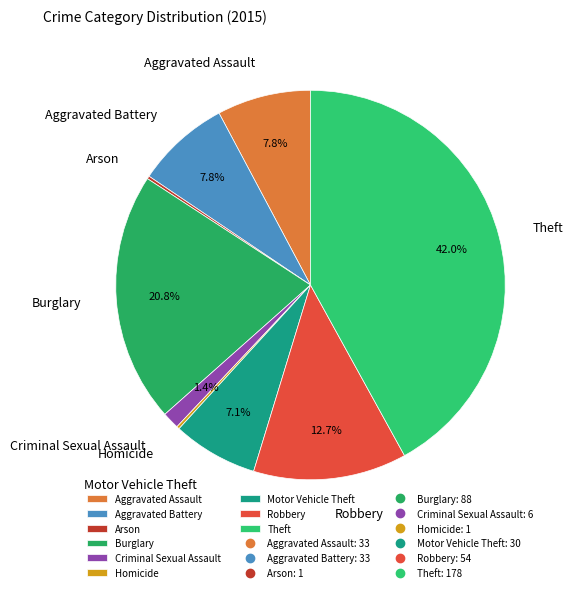

Does Aggravated Battery account for over 50% of the chart?

No